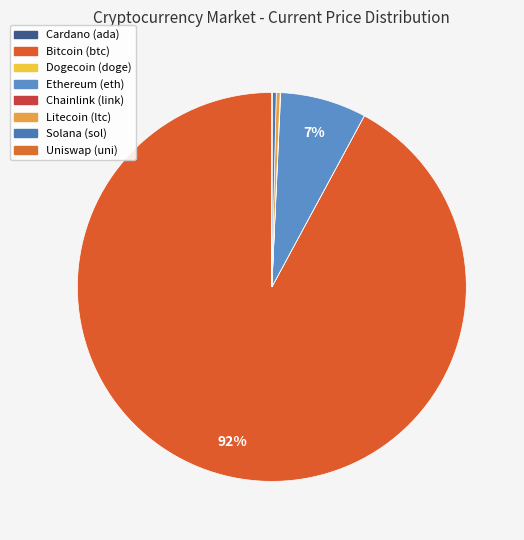

How many segments does this pie chart have?

8